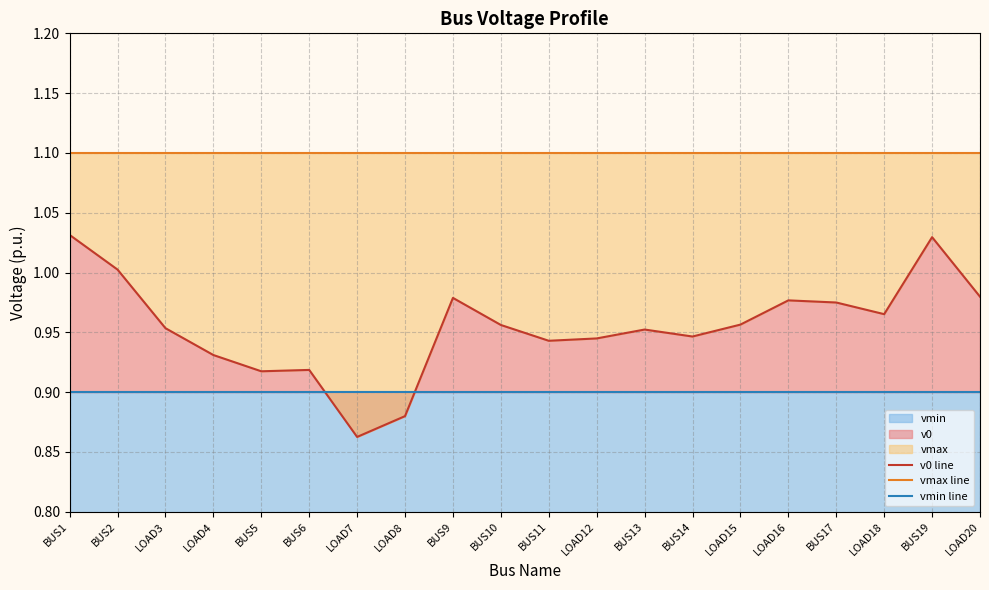

Is the value of vmax line at BUS13 greater than the value of vmin line at BUS11?

Yes